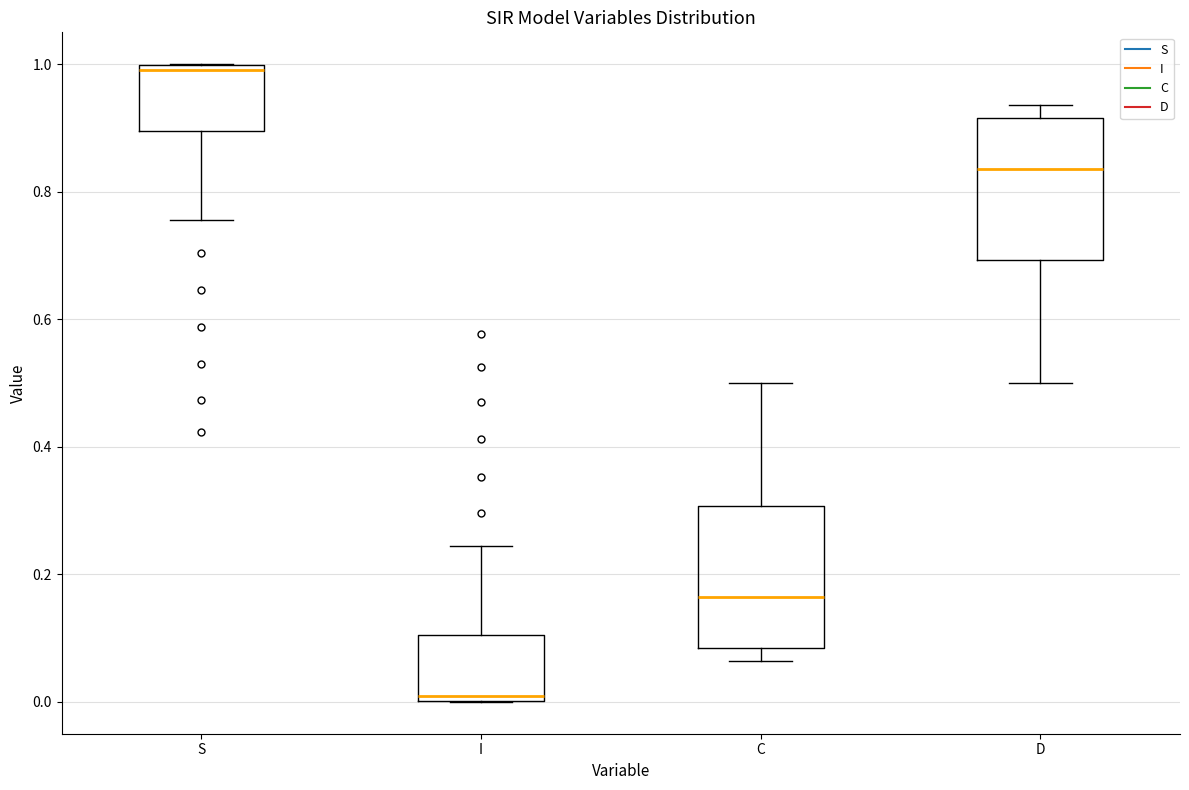

Which box has the lowest median line?

I